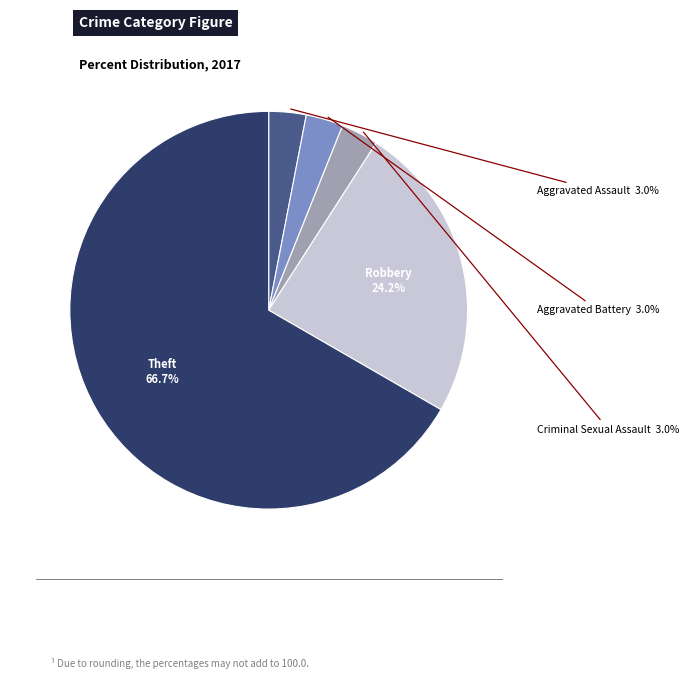

Which category has the biggest portion of the pie?

Theft